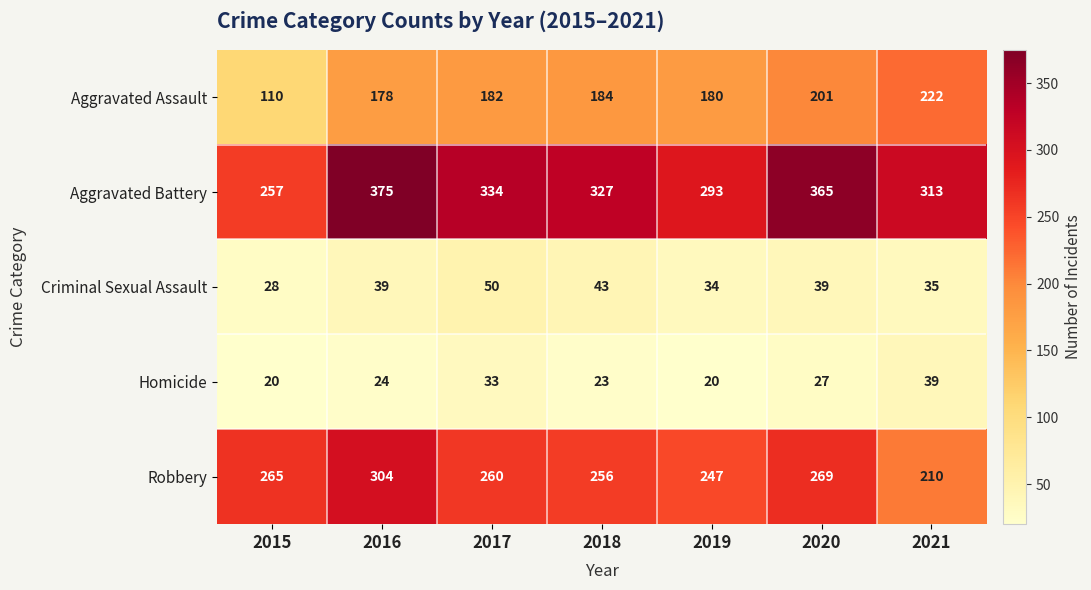

What is the minimum value shown in the chart?

20